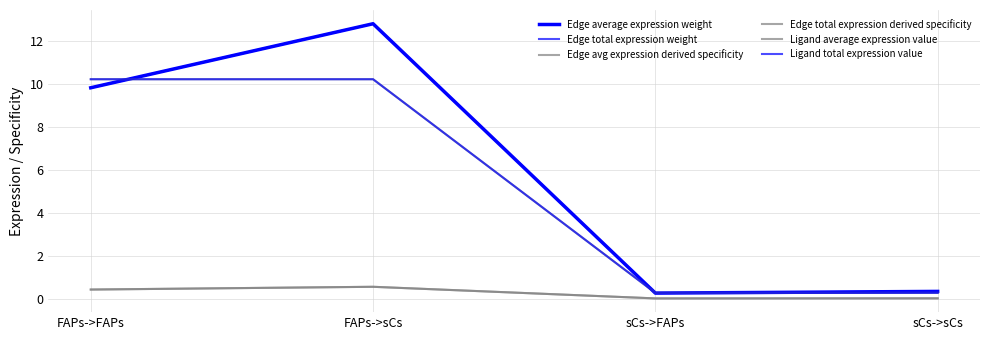

Which series has the largest total across all categories?

Edge average expression weight